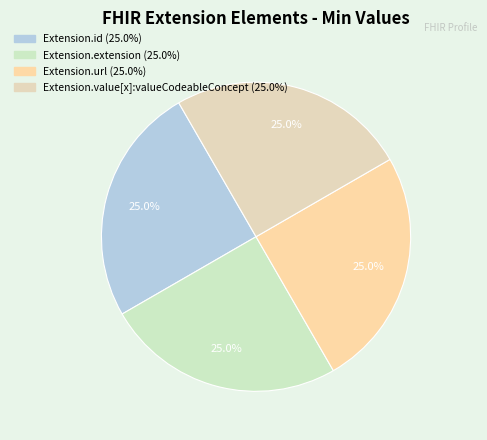

How many slices are in this pie chart?

4